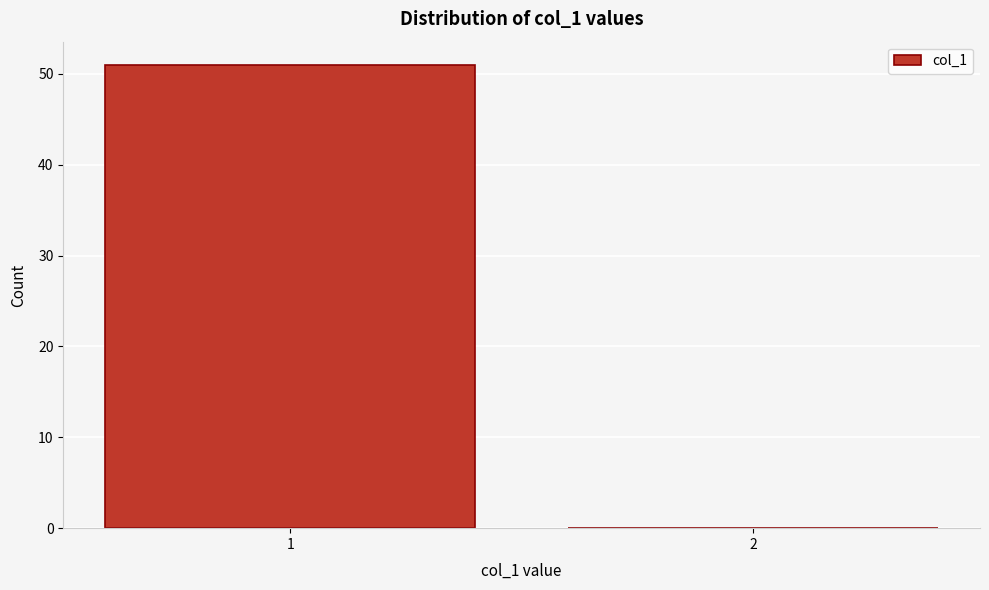

Reading left to right, list all the values displayed in this chart.

1=51	2=0